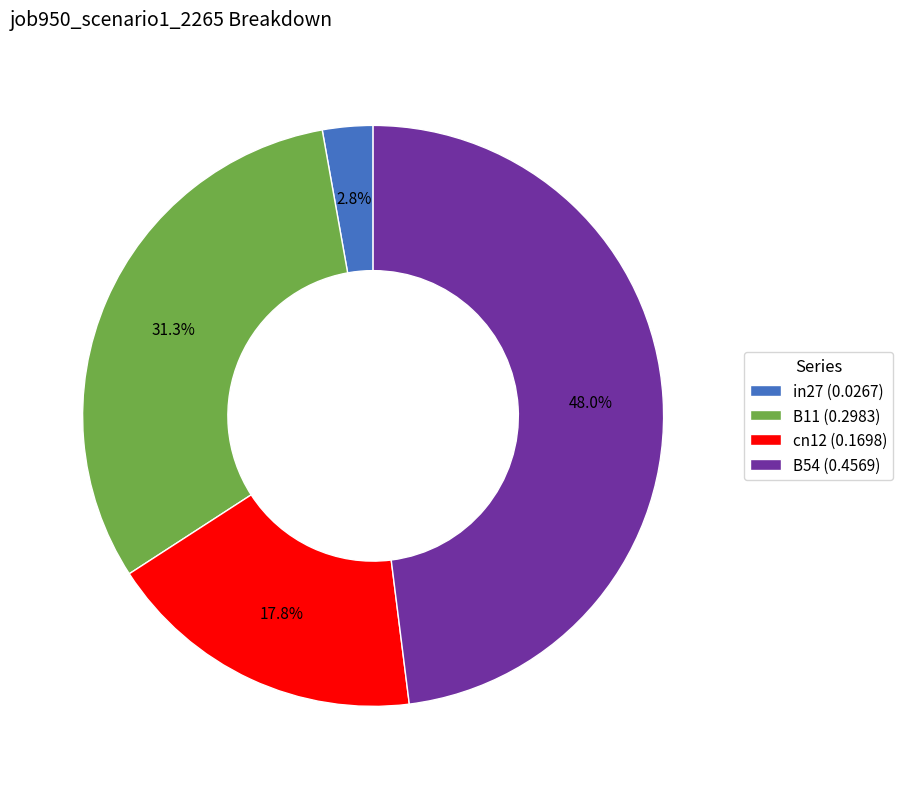

Which category has the biggest portion of the pie?

B54 (0.4569)